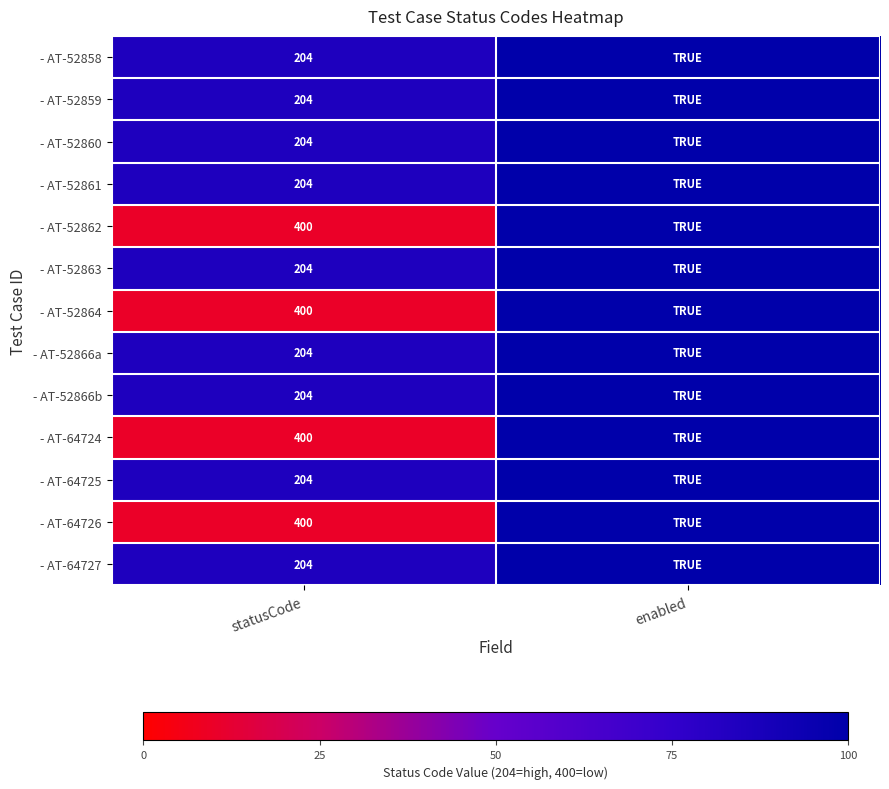

At which category does the chart reach its peak across all series?

enabled